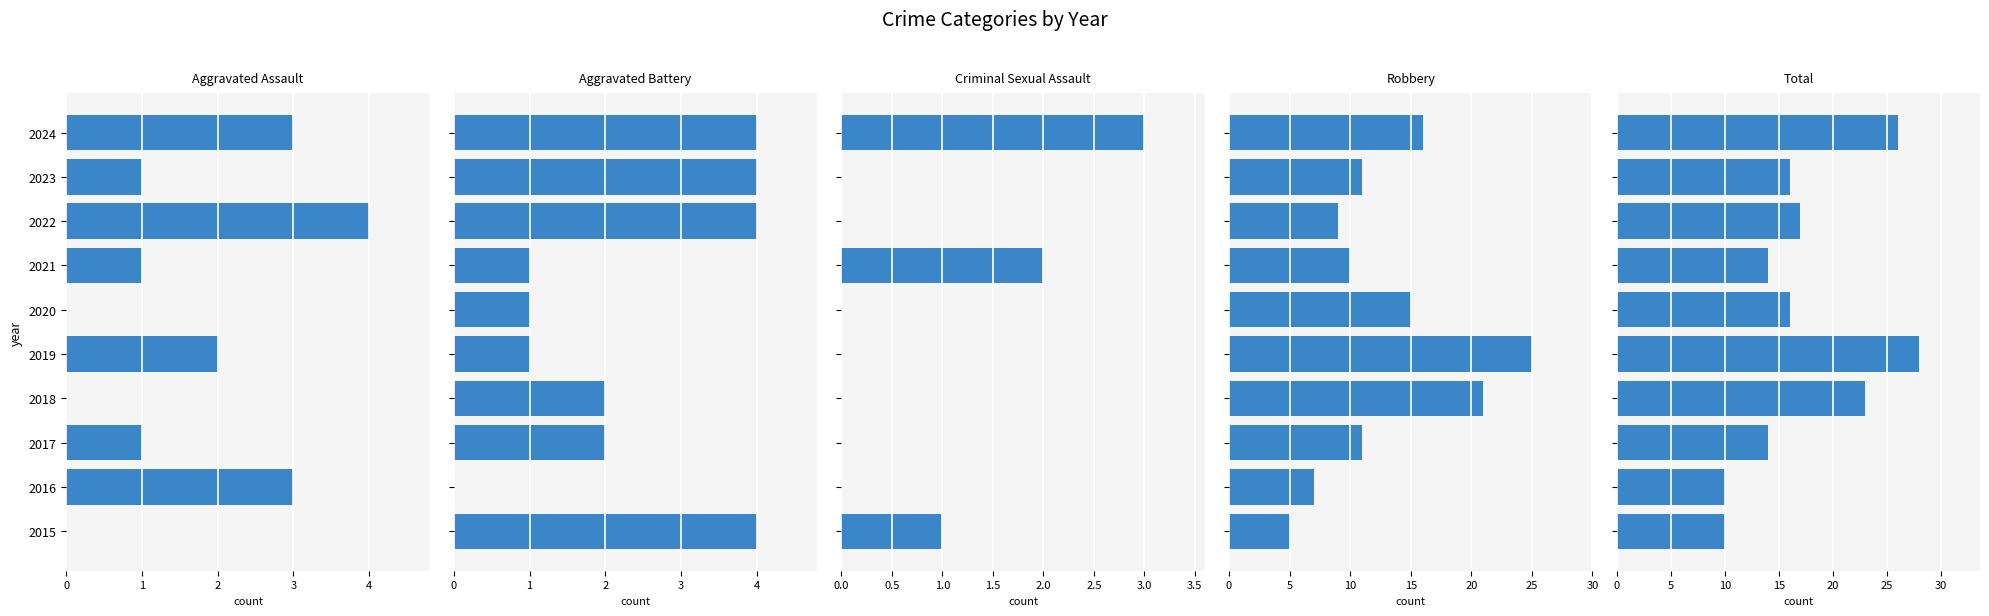

At how many categories does at least one series exceed 22?

3